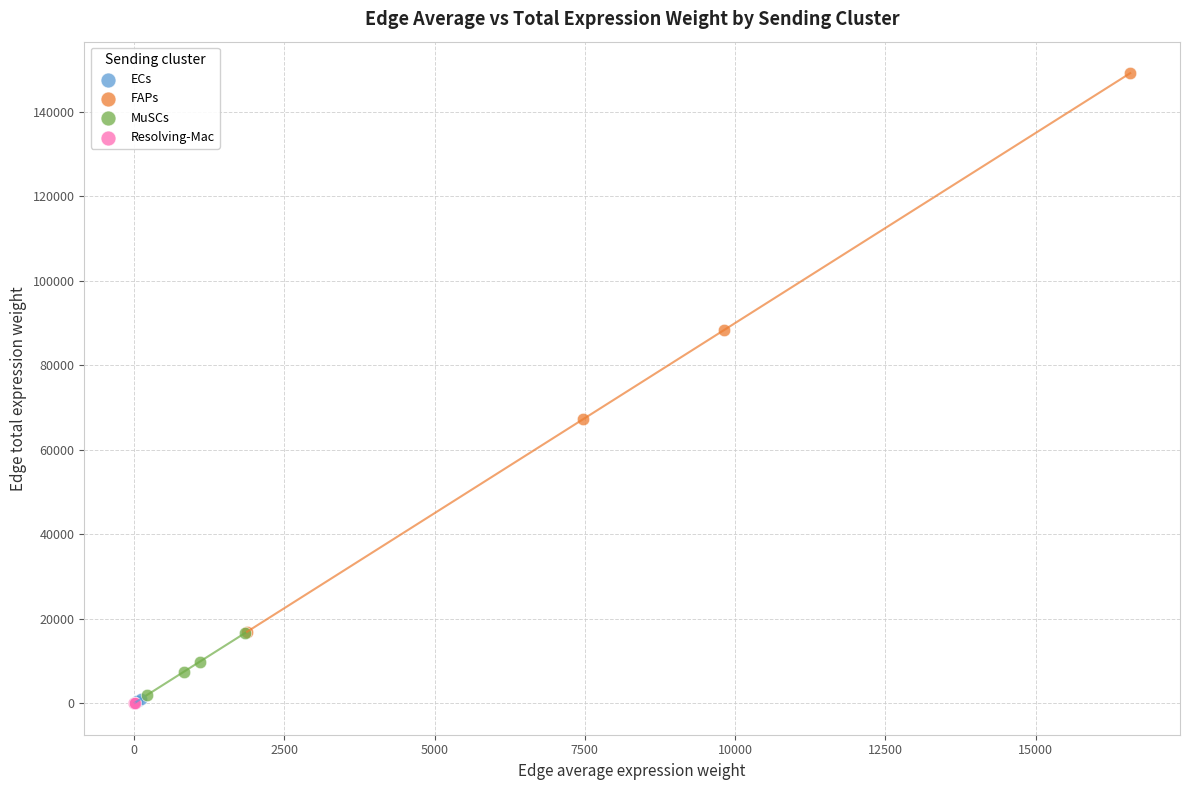

Which series has the largest Y range (max minus min)?

FAPs